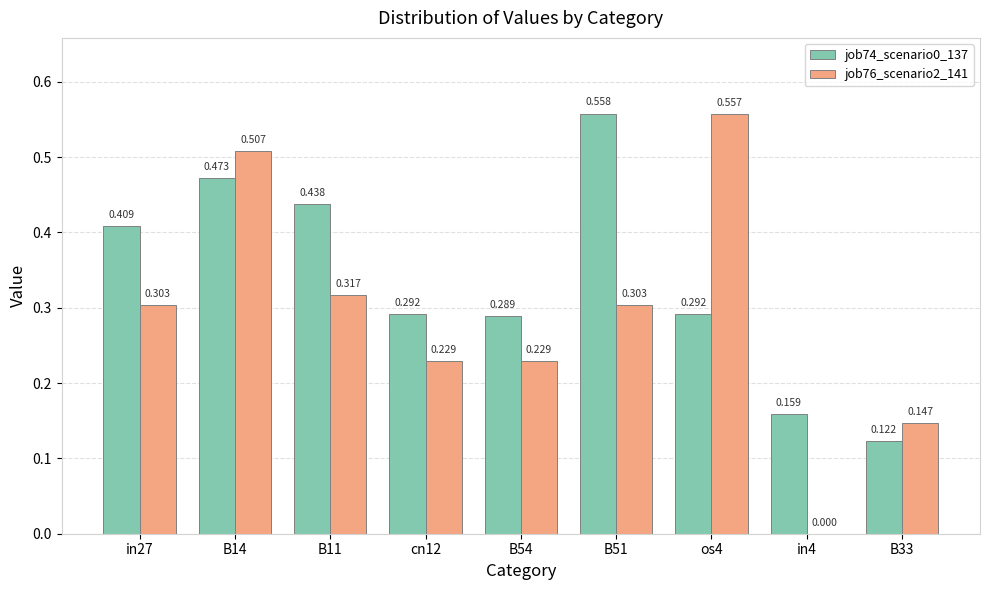

How many distinct data groups are displayed?

2